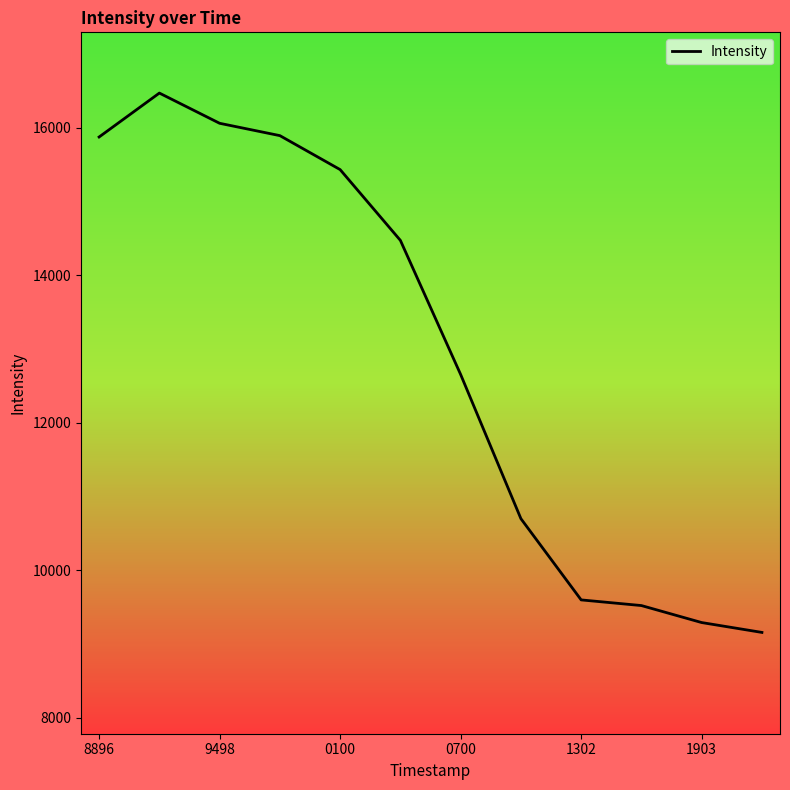

How many lines are shown in the chart?

1